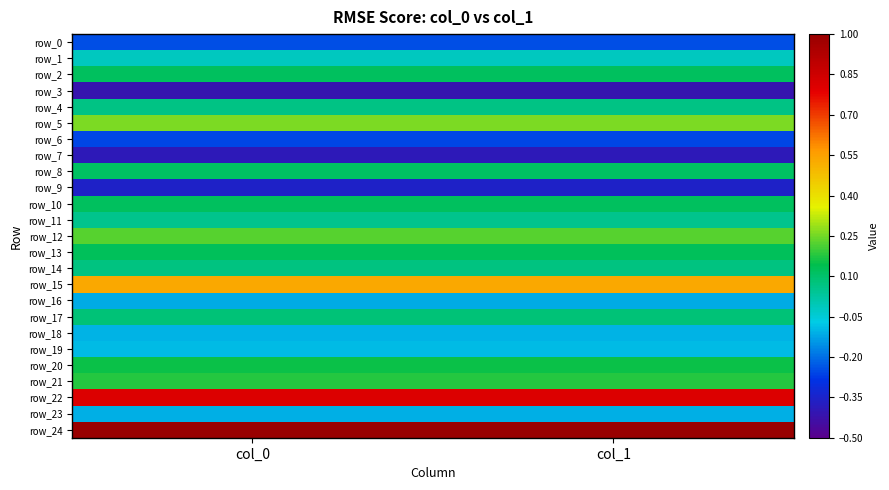

Reading left to right, list all the values displayed in this chart.

row_0: -0.2	-0.2
row_1: -0.0	-0.0
row_2: 0.1	0.1
row_3: -0.4	-0.4
row_4: 0.1	0.1
row_5: 0.3	0.3
row_6: -0.3	-0.3
row_7: -0.4	-0.4
row_8: 0.1	0.1
row_9: -0.4	-0.4
row_10: 0.1	0.1
row_11: 0.1	0.1
row_12: 0.2	0.2
row_13: 0.1	0.1
row_14: 0.1	0.1
row_15: 0.5	0.5
row_16: -0.1	-0.1
row_17: 0.1	0.1
row_18: -0.1	-0.1
row_19: -0.1	-0.1
row_20: 0.2	0.2
row_21: 0.2	0.2
row_22: 0.8	0.8
row_23: -0.1	-0.1
row_24: 1.0	1.0